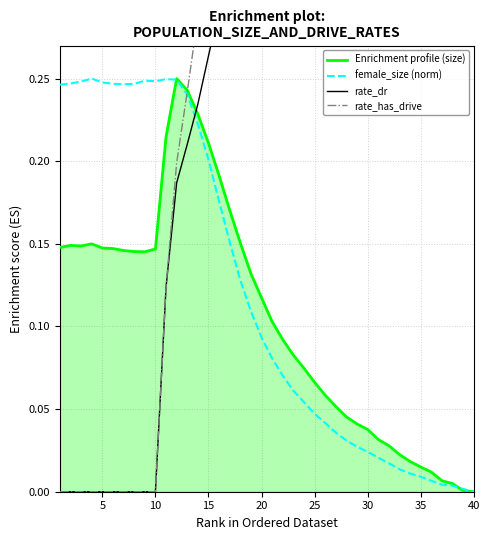

How many categories are shown in the chart?

40